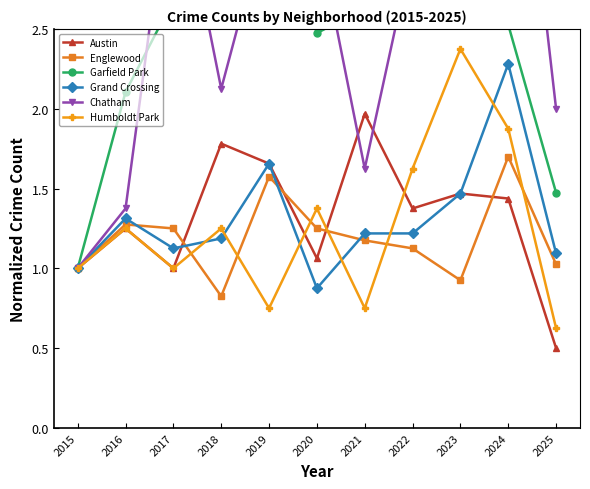

Rank the categories by Grand Crossing value from lowest to highest.

2020, 2015, 2025, 2017, 2018, 2021, 2022, 2016, 2023, 2019, 2024